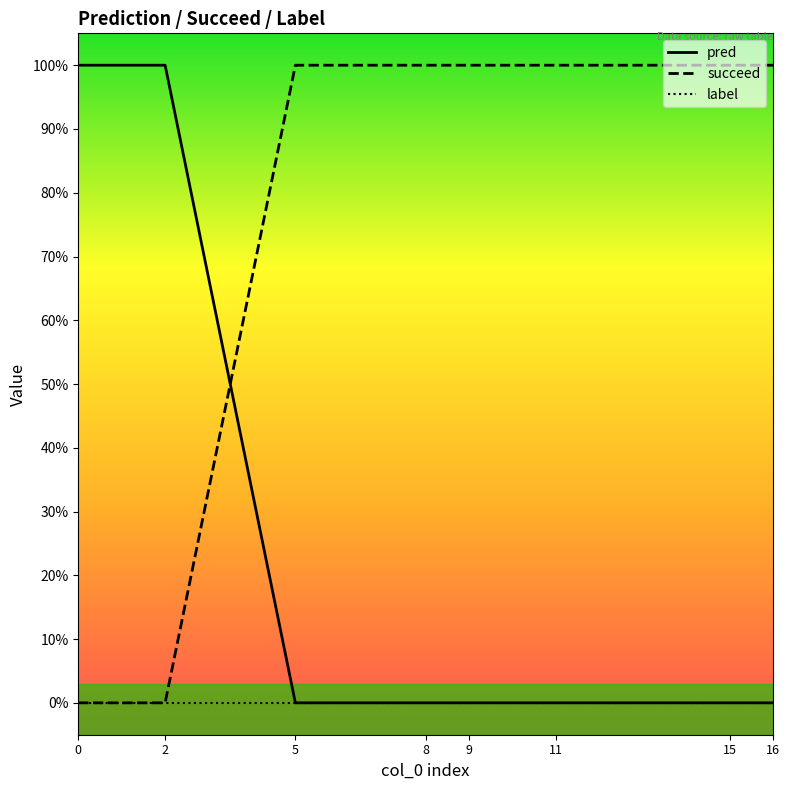

Rank the series by their maximum value, from highest to lowest.

pred, succeed, label